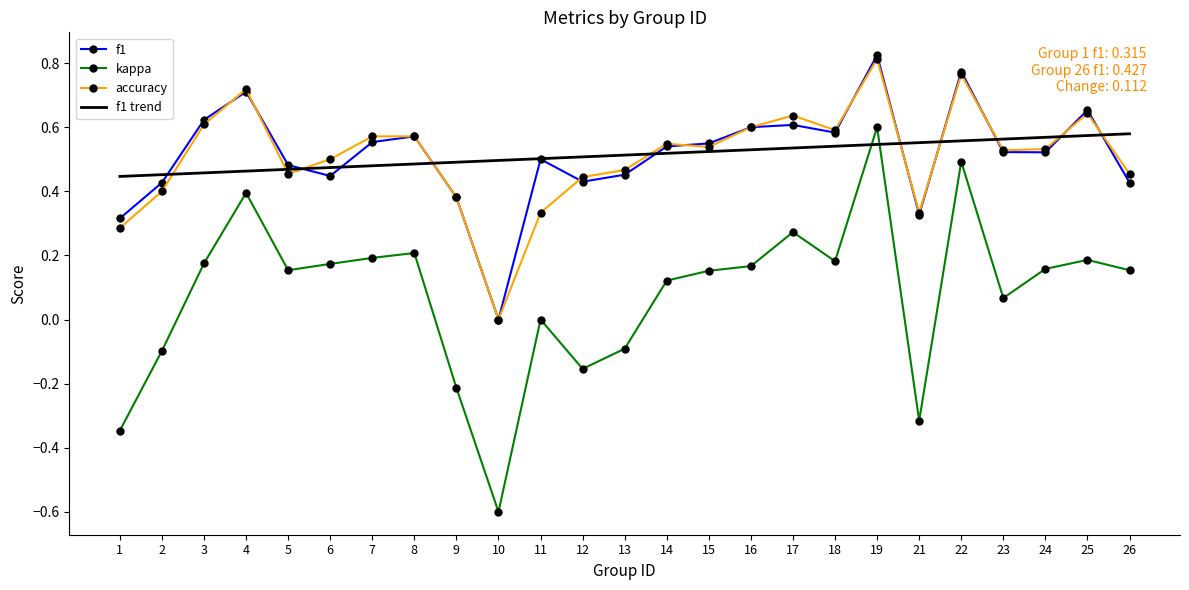

Rank the series at 2 from highest to lowest value.

f1 trend, f1, accuracy, kappa